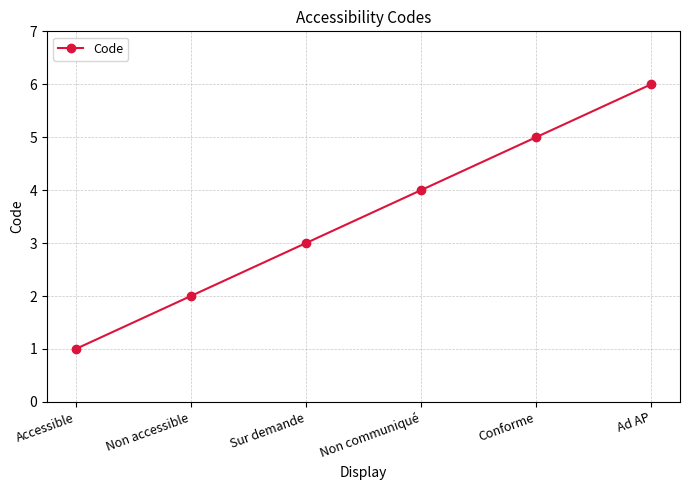

Which has a higher value, Non communiqué or Accessible?

Non communiqué